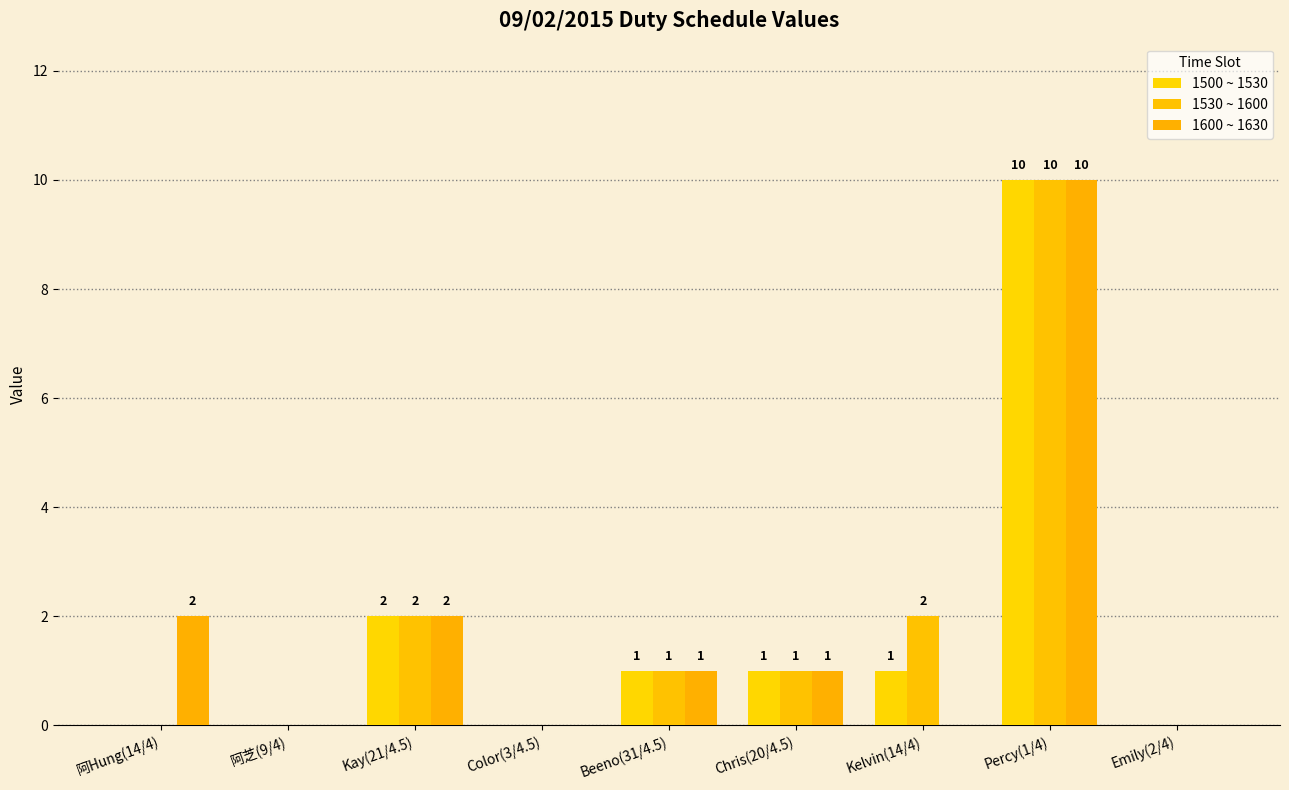

What is the value of the 1600 ~ 1630 bar at the 1st from the left?

2